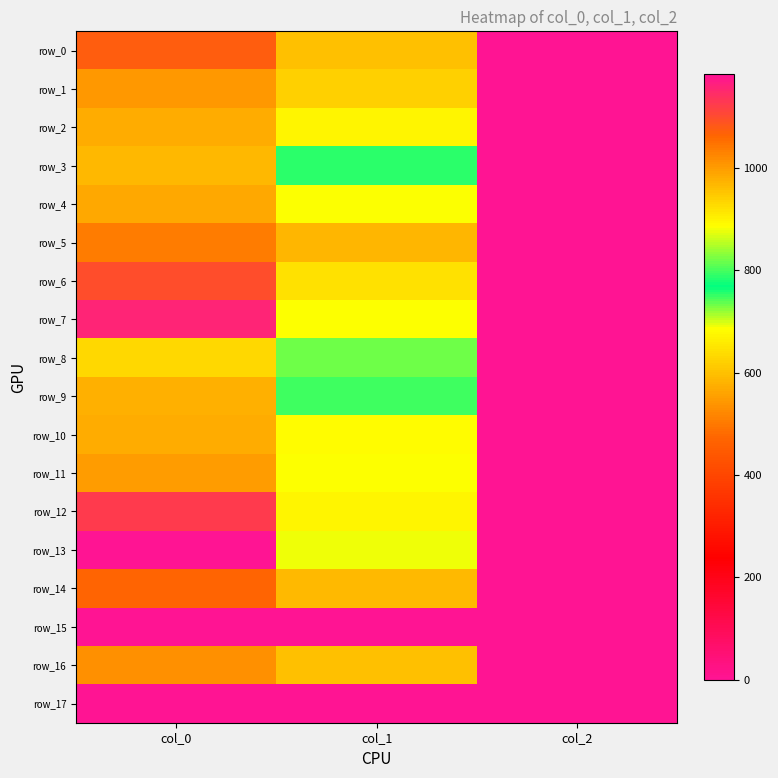

How many values in the row_5 series are below 583?

1